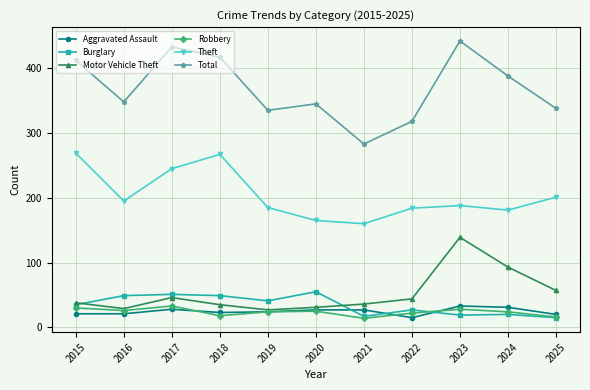

True or false: Aggravated Assault and Total intersect in this chart.

False